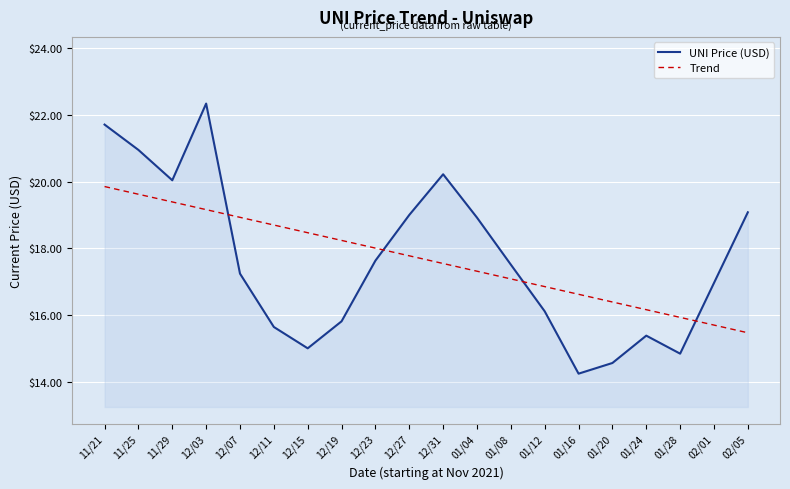

What position from the right is 01/04?

9